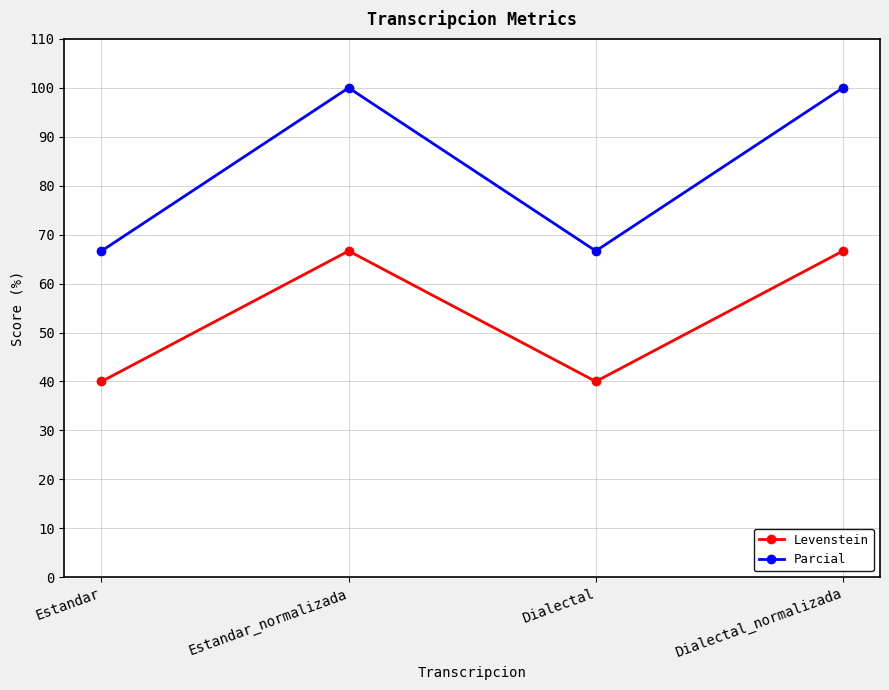

Is it true that Parcial equals 66.7 at Dialectal?

True